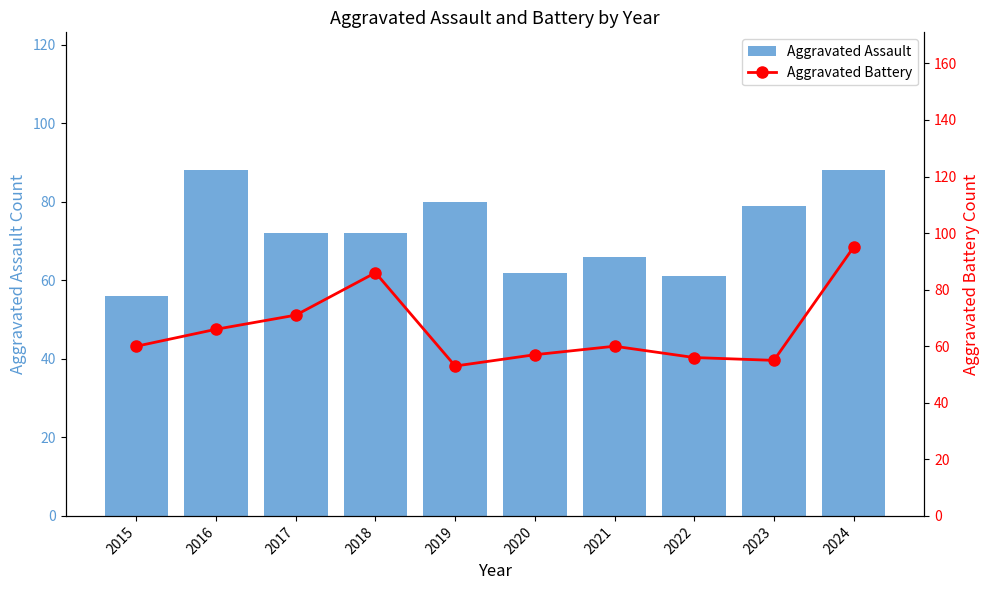

What are all the series names shown in the legend?

Aggravated Assault, Aggravated Battery